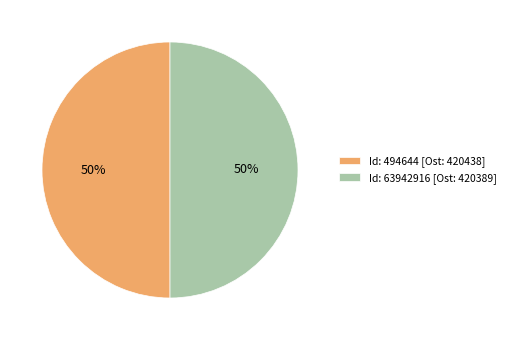

The Id: 494644 [Ost: 420438] slice represents 44% of the pie. True or false?

False